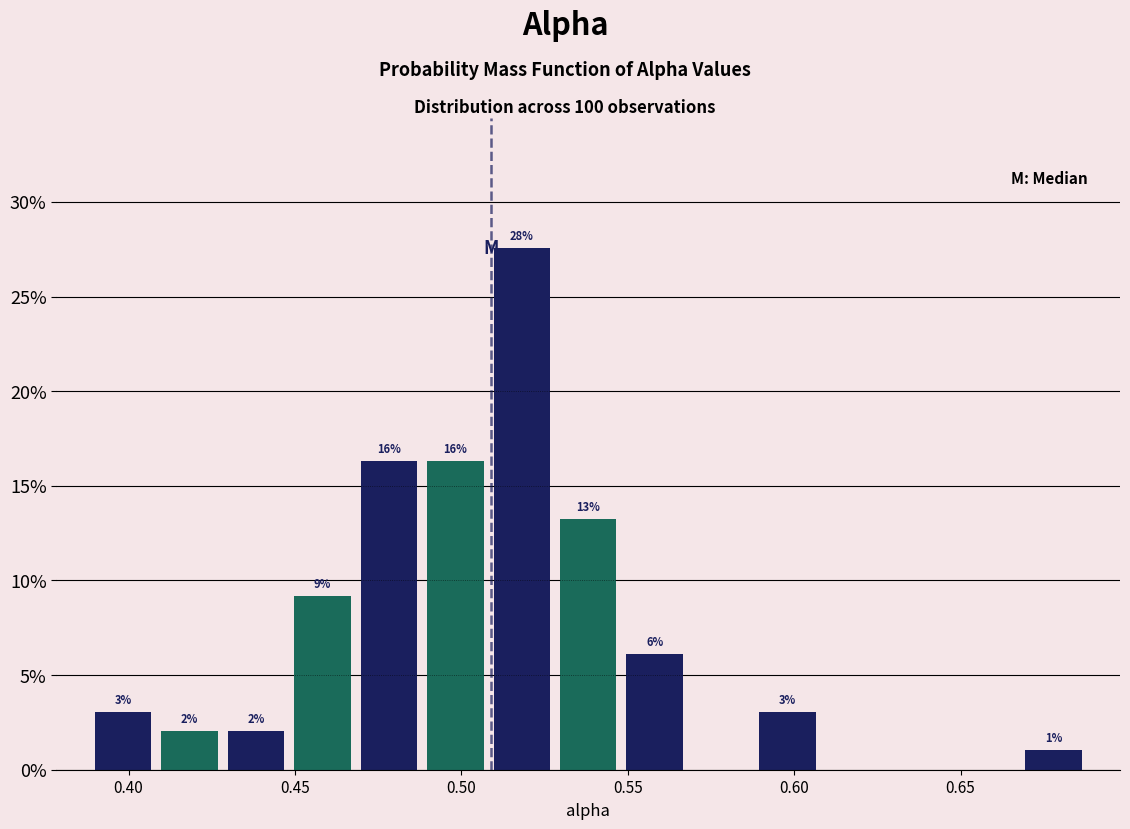

Around what value on the x-axis is the tallest bar? Give the approximate position of its centre, as read against the axis.

0.520